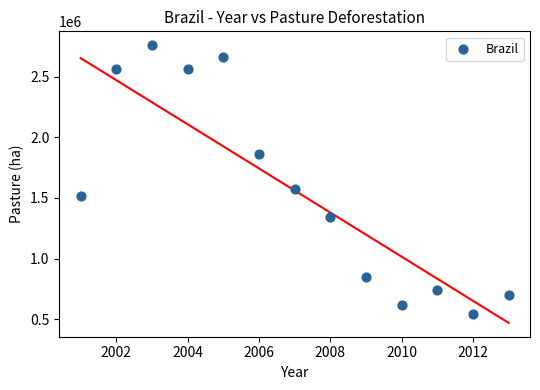

What Y value in the scatter plot is closest to 1653500?

1577000